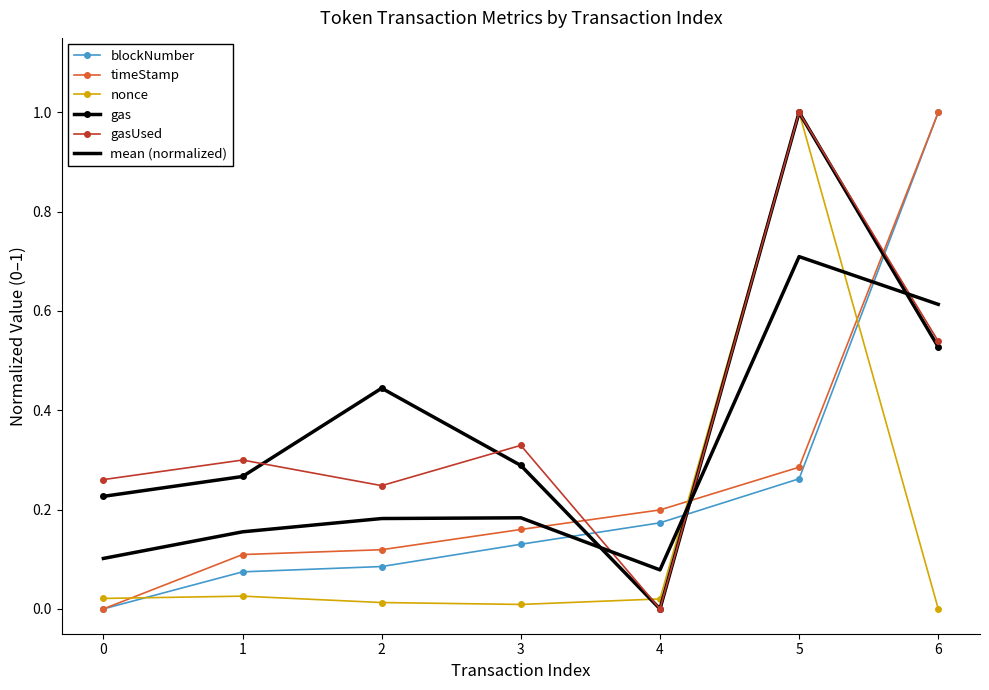

Between 0 and 5, which series saw the biggest shift?

nonce